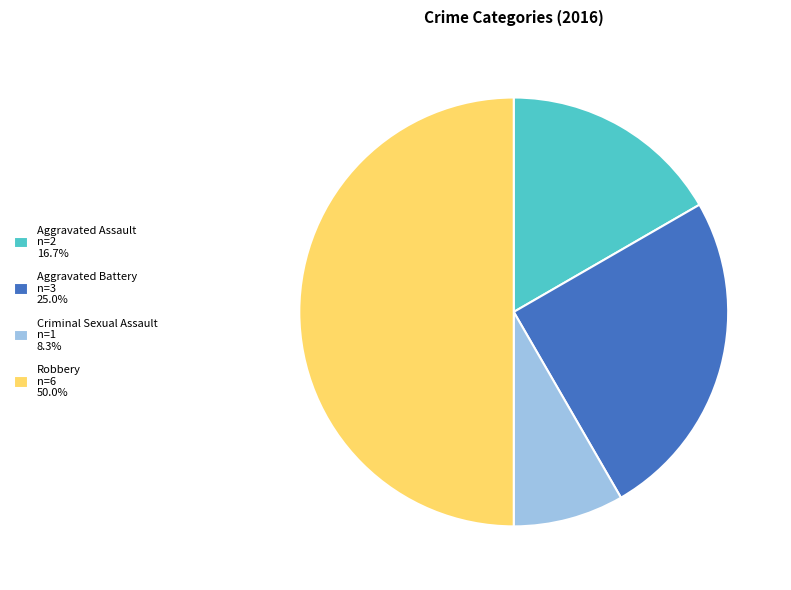

Approximately how many times larger is the value at Aggravated Assault compared to Robbery?

0.3